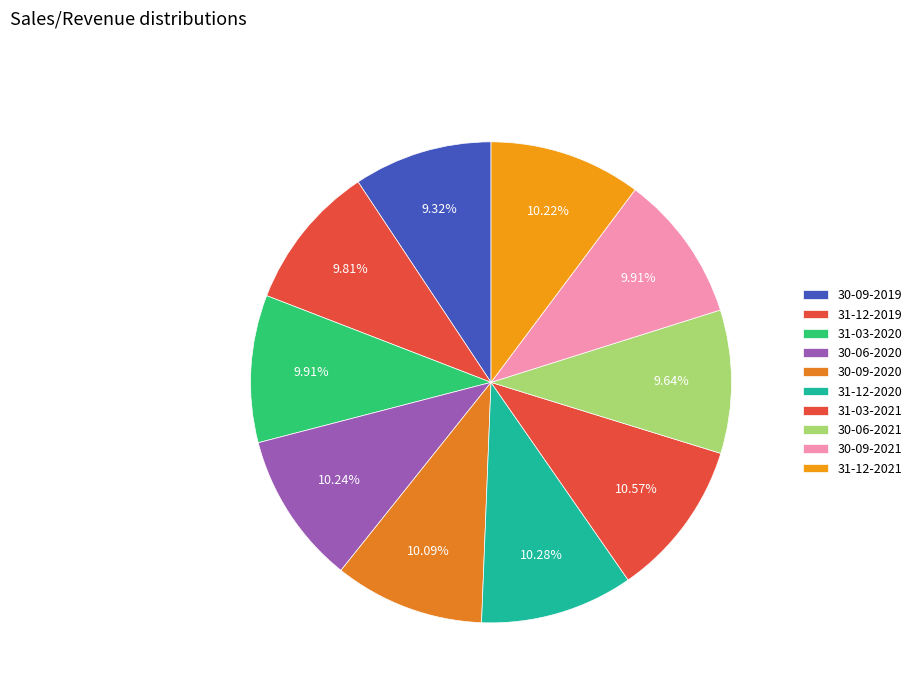

How many slices are in this pie chart?

10